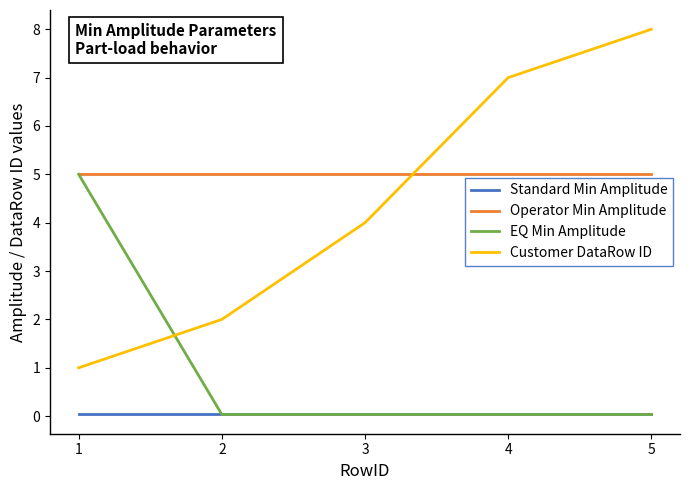

Is the value of Operator Min Amplitude at 5 greater than the value of EQ Min Amplitude at 4?

Yes